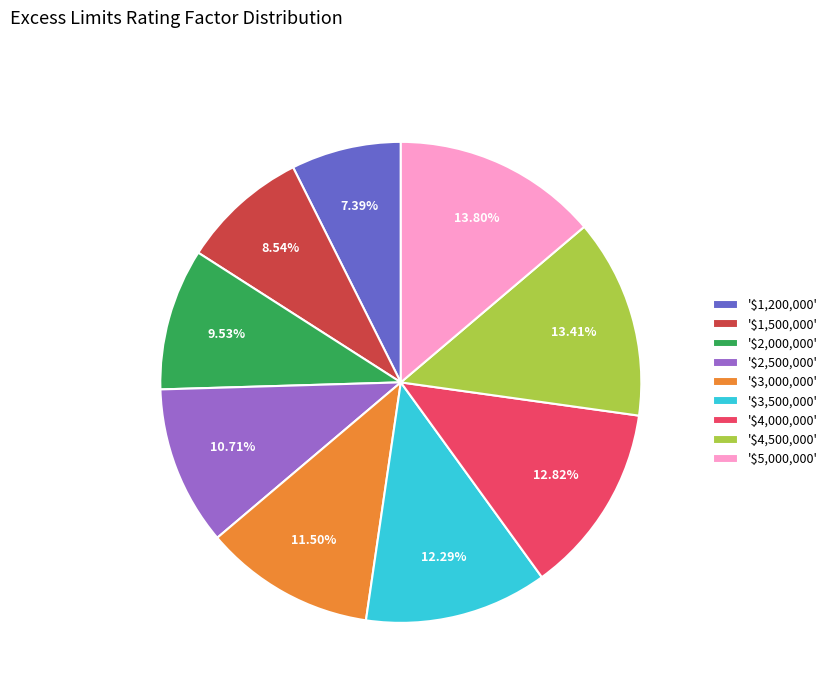

Does any single category account for the majority?

No